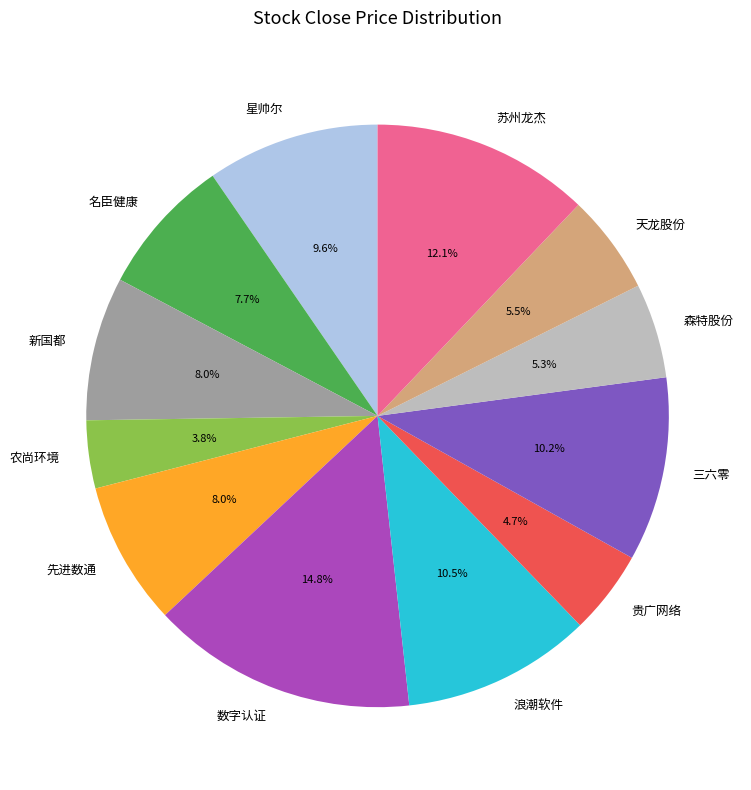

What is the ratio of the value at 浪潮软件 to the value at 天龙股份?

1.9